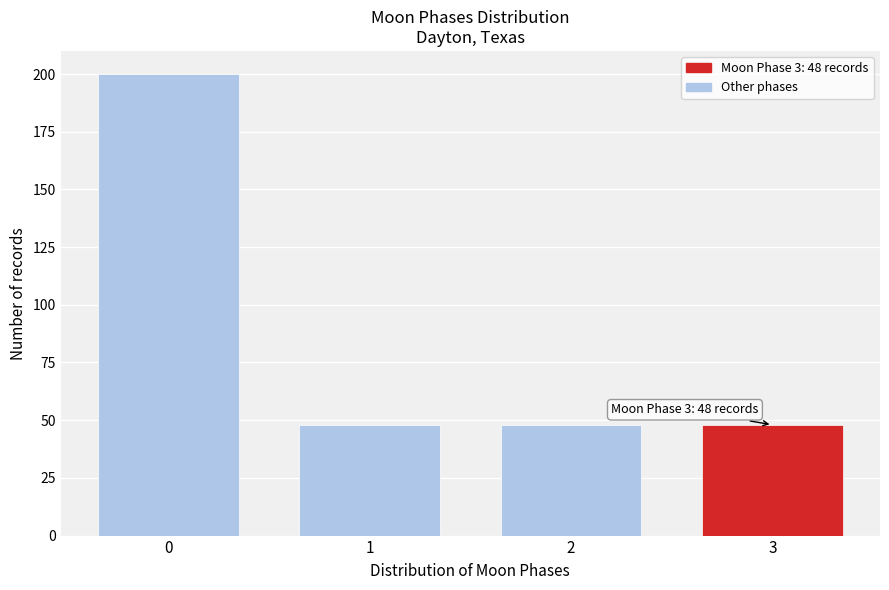

Reading left to right, transcribe all the data shown in this chart.

200	48	48	48